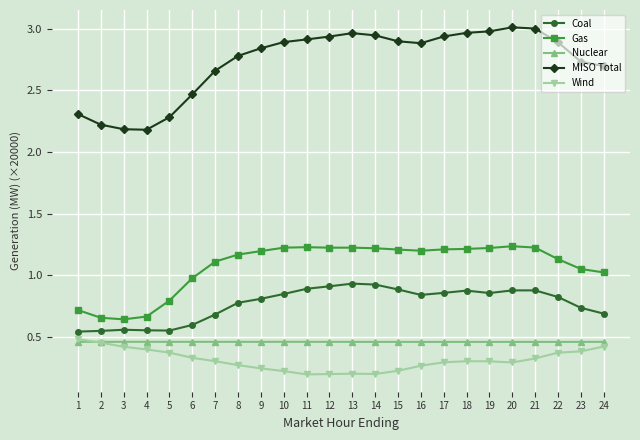

True or false: Coal and Nuclear cross at least once.

False